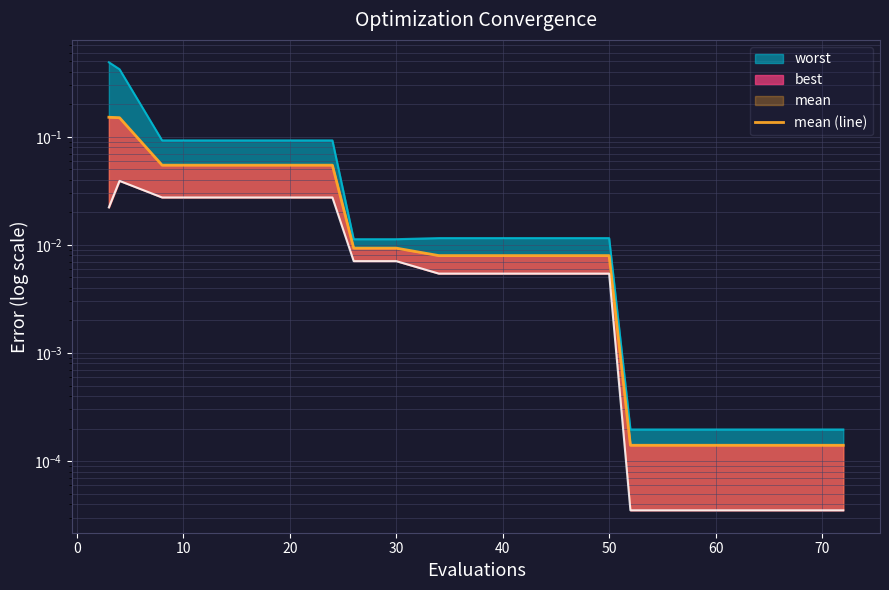

How many categories are shown in the chart?

20